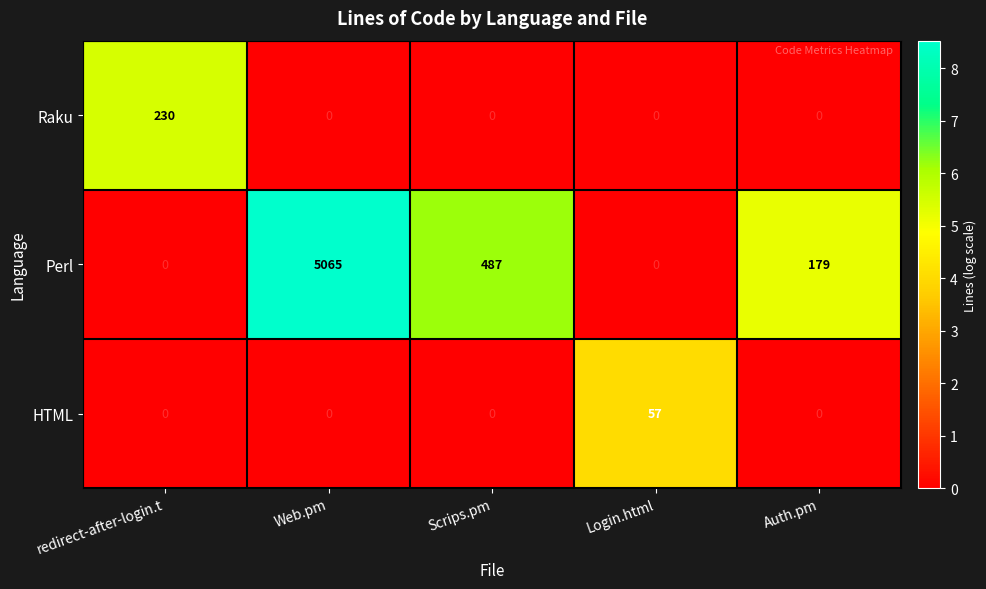

Which series has the largest total across all categories?

Perl